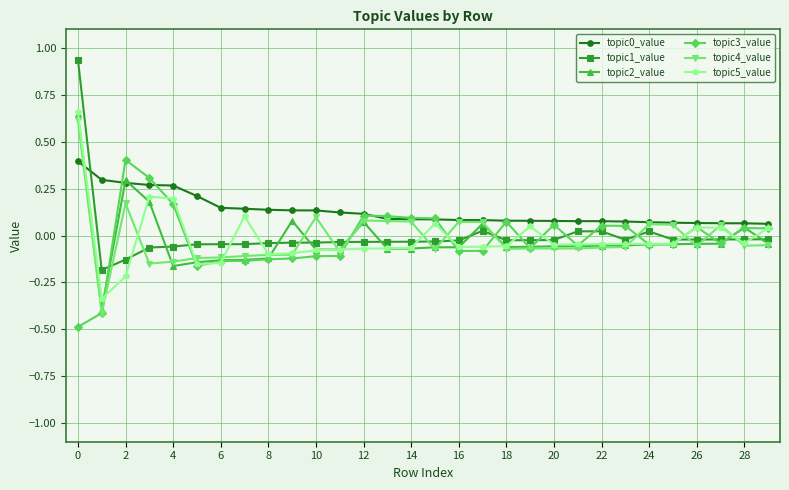

What is the minimum value shown in the chart?

-0.5